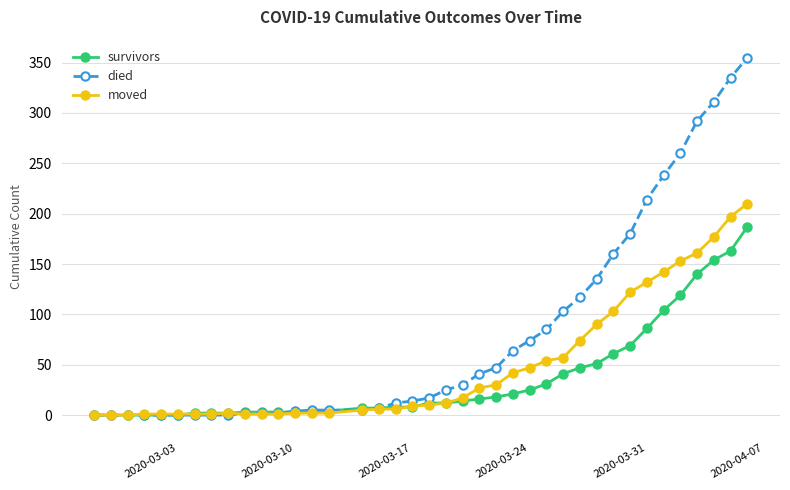

What are all the series names shown in the legend?

survivors, died, moved